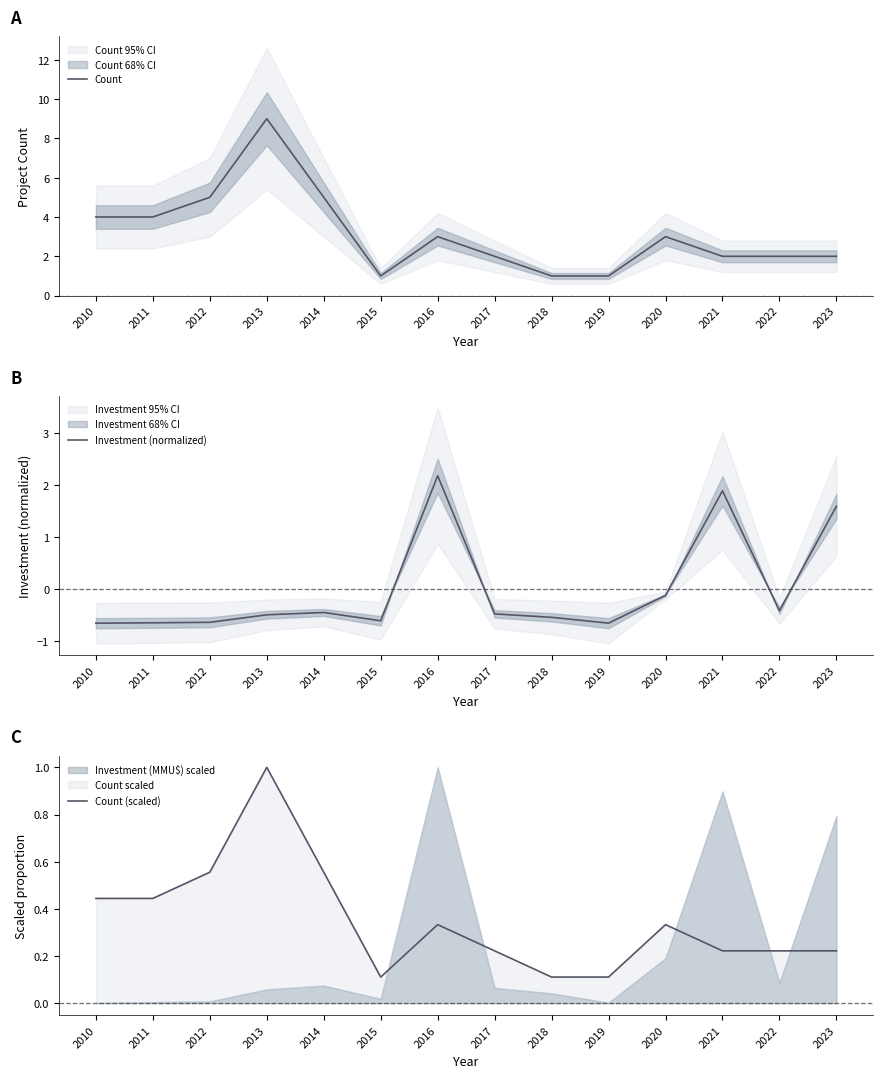

At which category does Count (scaled) reach its first local valley?

2015